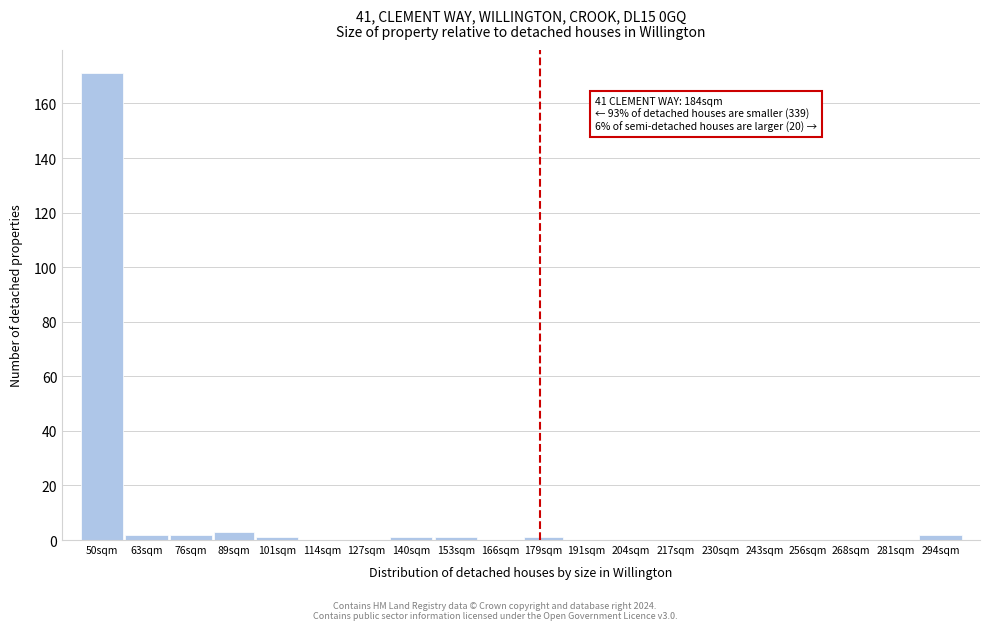

Reading left to right, extract all data points from this chart.

50sqm=171	63sqm=2	76sqm=2	89sqm=3	101sqm=1	114sqm=0	127sqm=0	140sqm=1	153sqm=1	166sqm=0	179sqm=1	191sqm=0	204sqm=0	217sqm=0	230sqm=0	243sqm=0	256sqm=0	268sqm=0	281sqm=0	294sqm=2